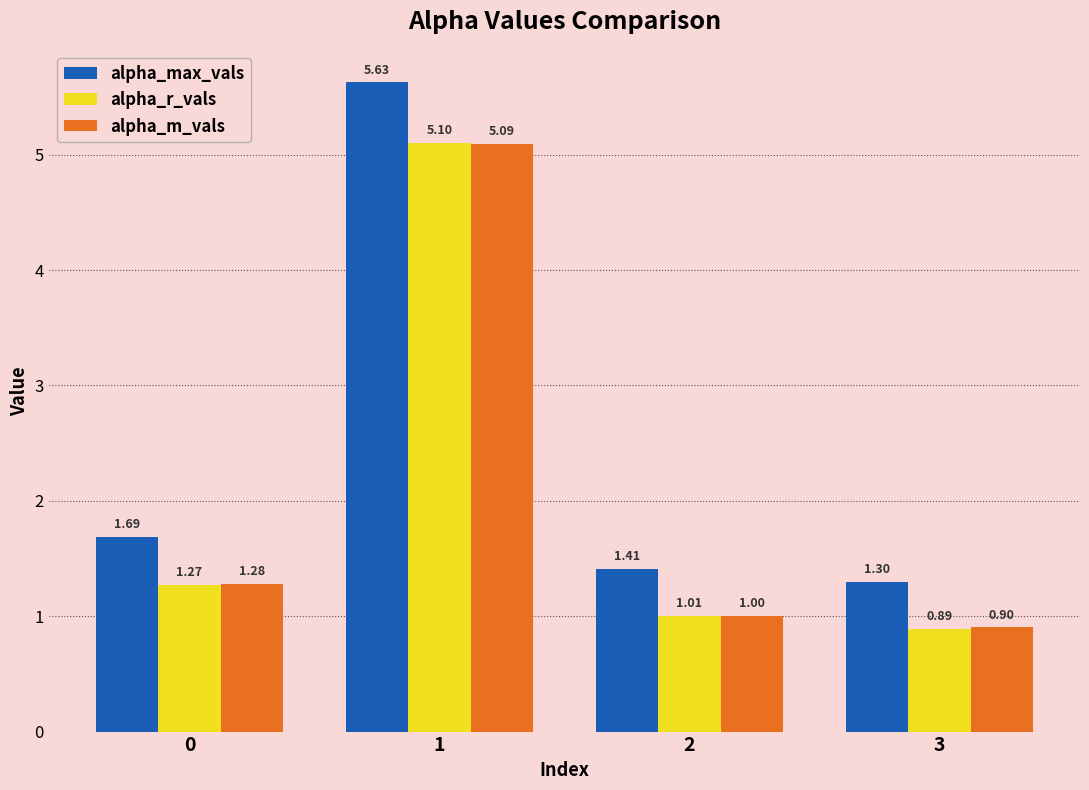

List the labels in order of alpha_max_vals value, largest first.

1, 0, 2, 3